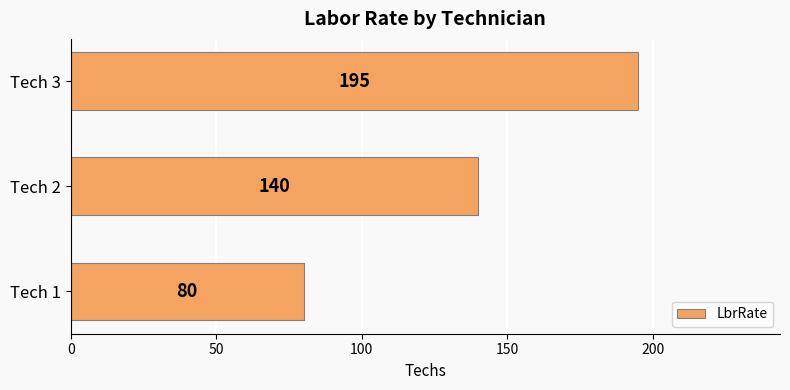

Rank the categories by value from lowest to highest.

Tech 1, Tech 2, Tech 3